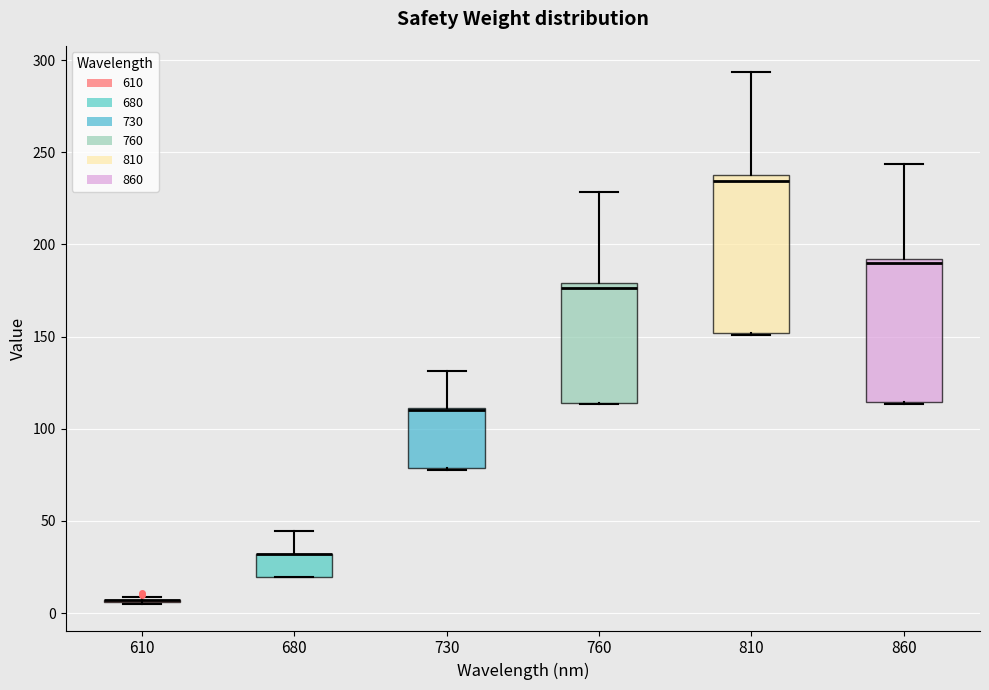

Which box is the tallest, from its lower edge to its upper edge?

810